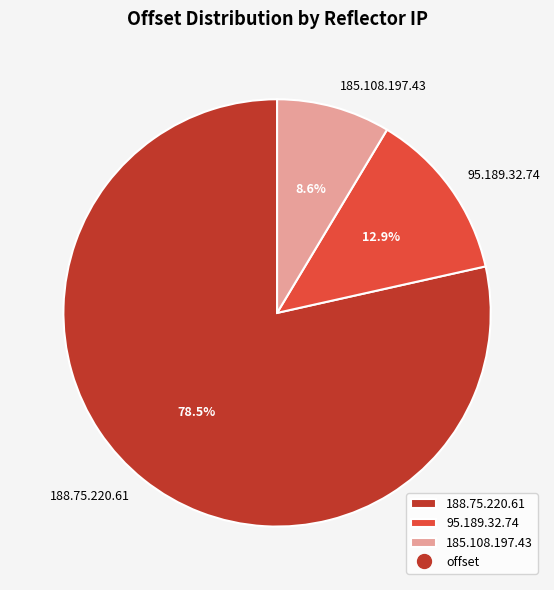

Between 185.108.197.43 and 95.189.32.74, which is larger?

95.189.32.74